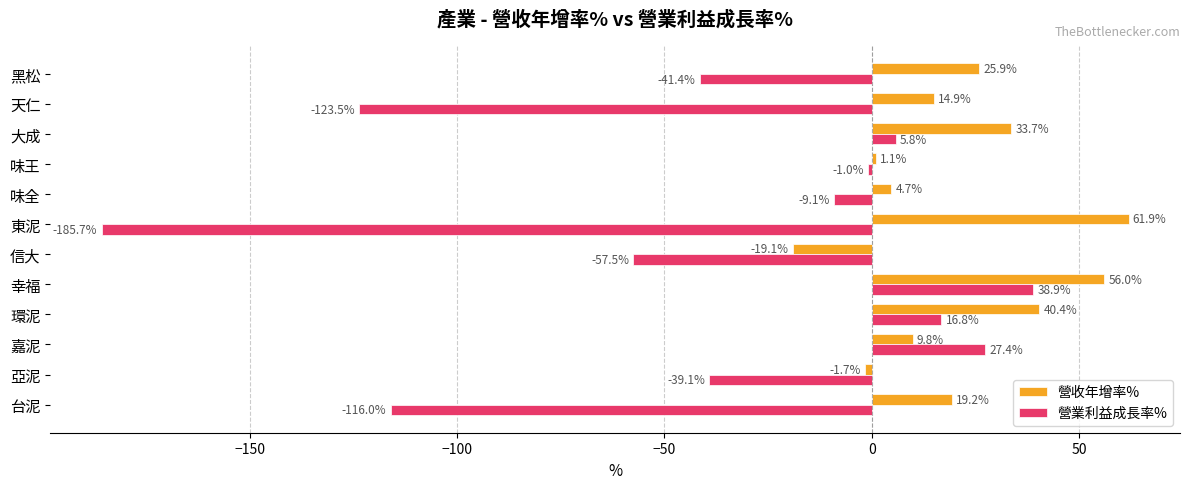

How many values in 營業利益成長率% are below zero?

8